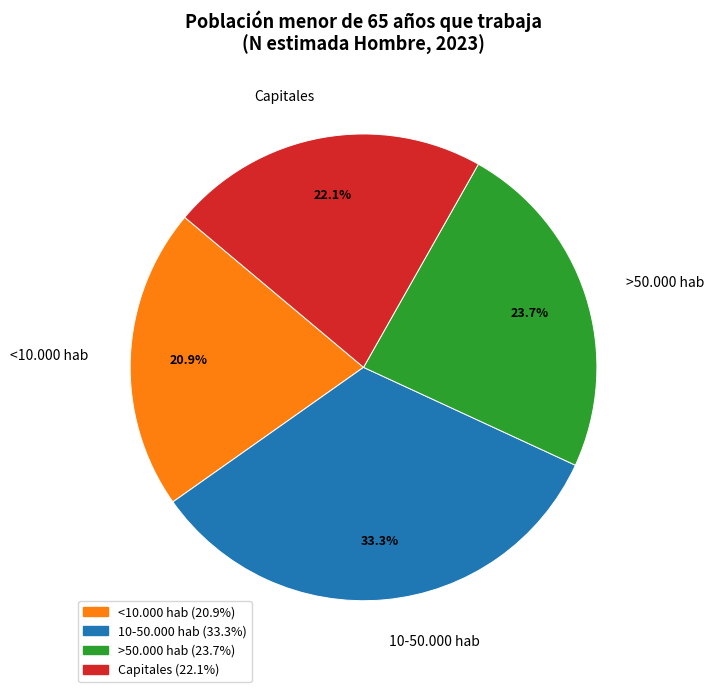

To the nearest percent, what portion does >50.000 hab represent?

24%